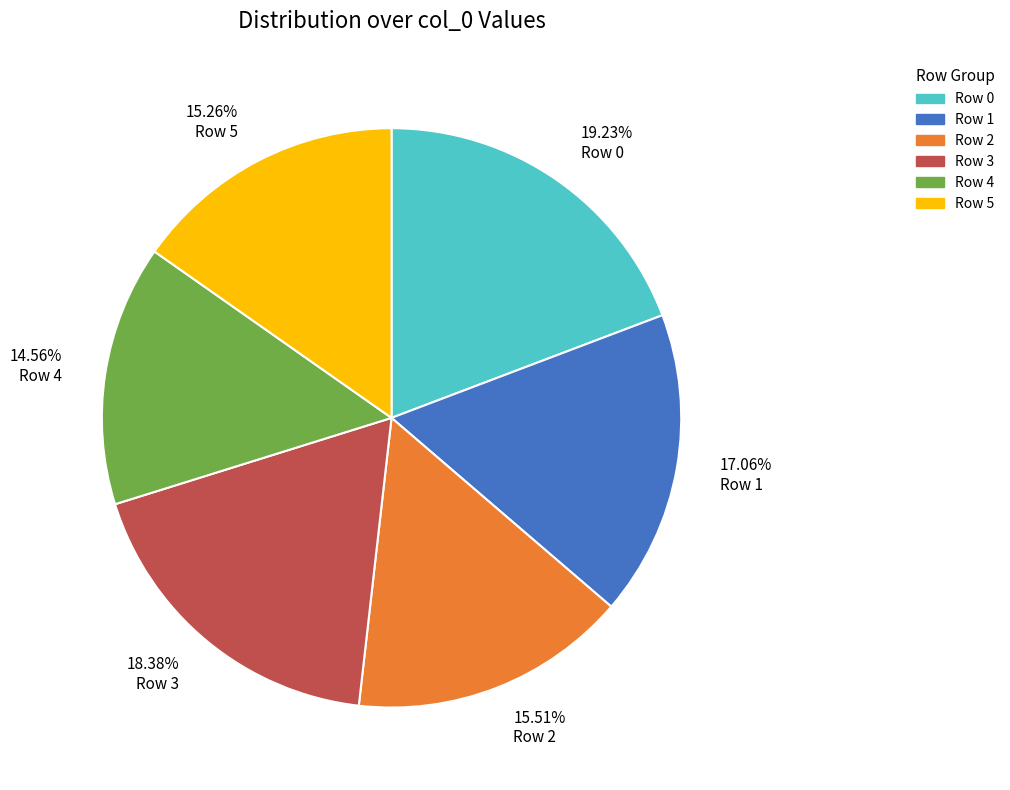

Is there any slice that represents more than half of the pie?

No